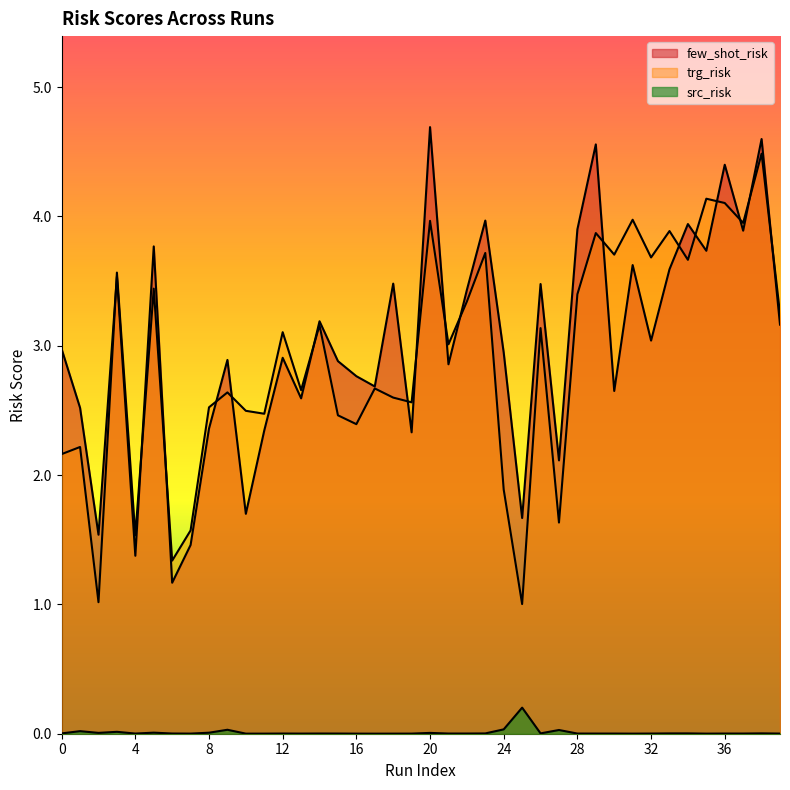

What is the highest value of the src_risk series?

0.2